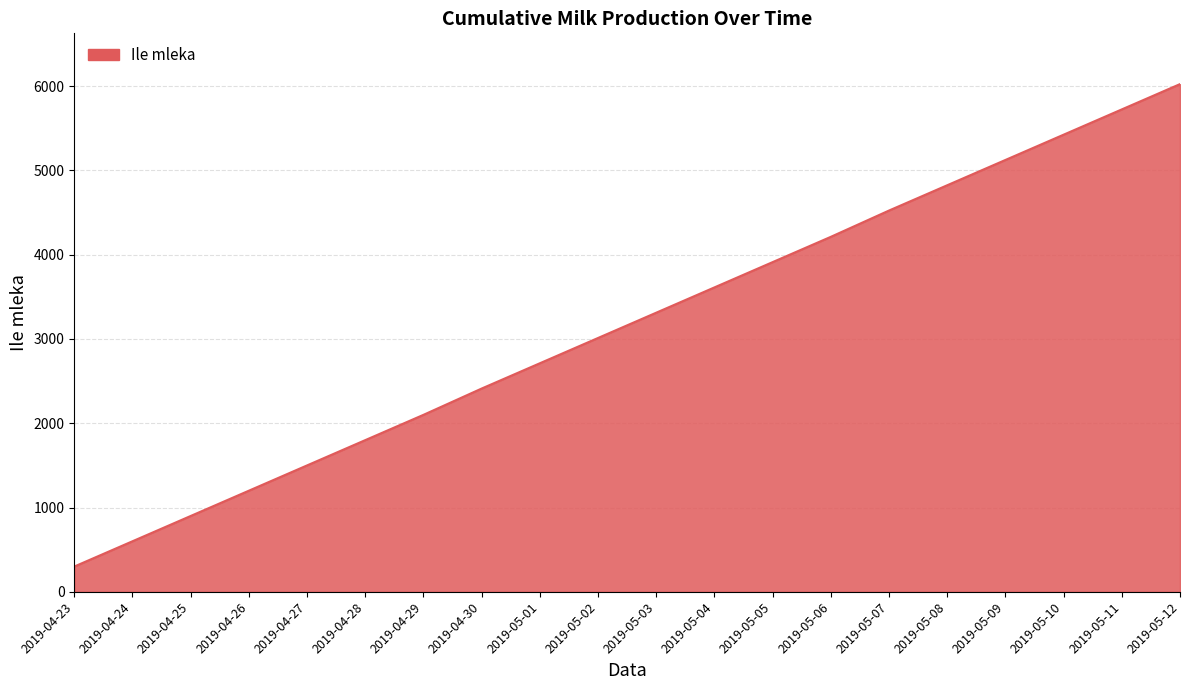

True or false: the data shows 8544 at 2019-05-09.

False